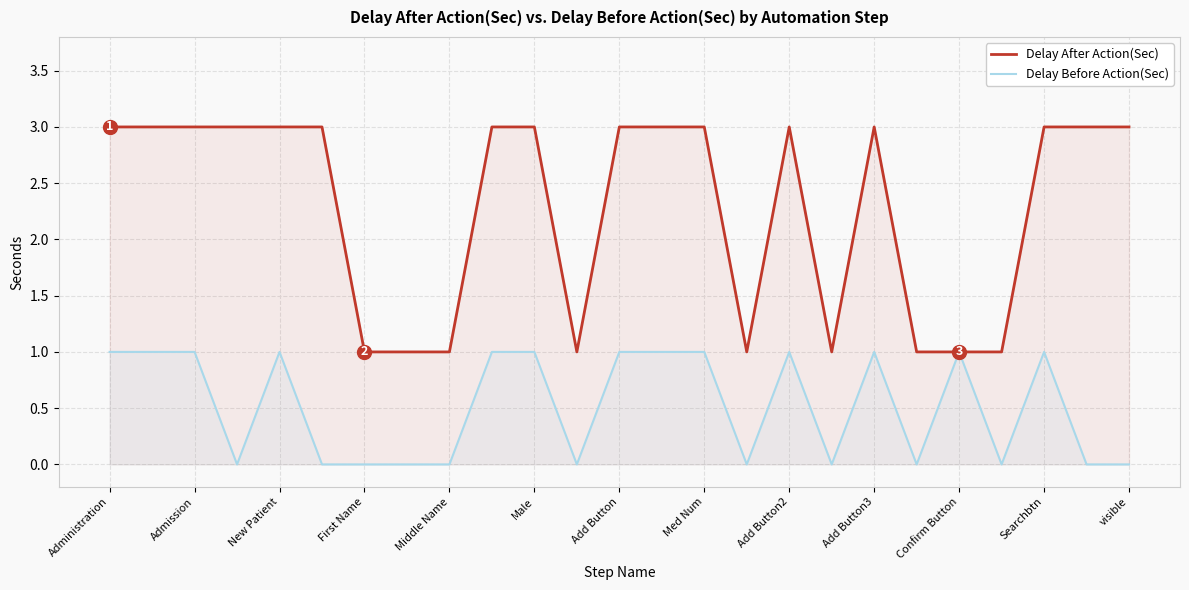

True or false: Delay Before Action(Sec) has a value of 2 at Med Num.

False